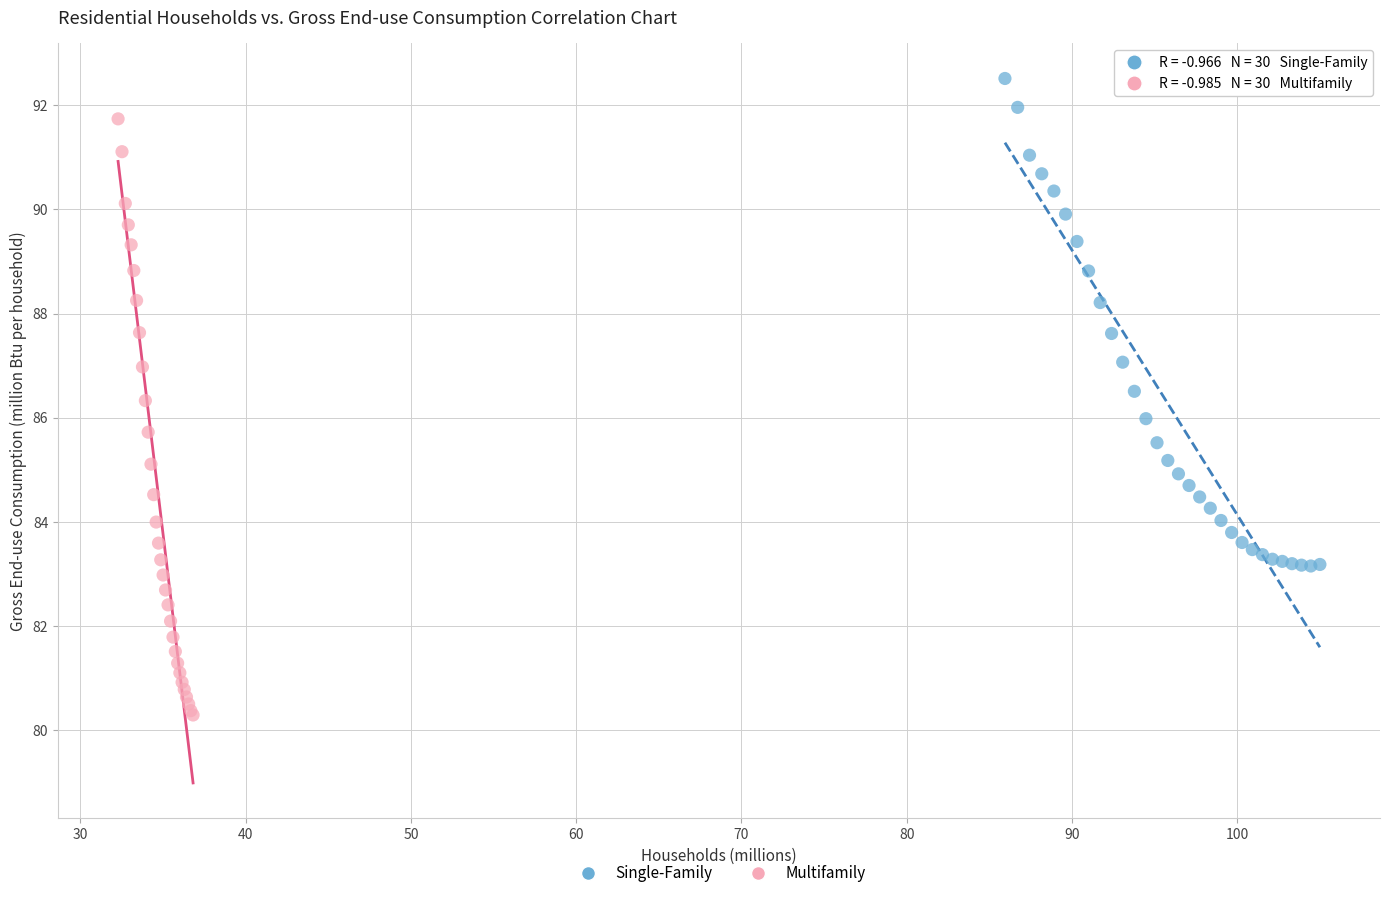

Which series contains the lowest Y value?

Multifamily